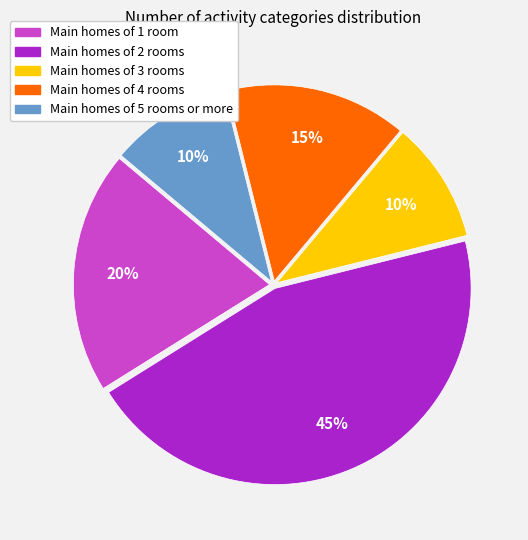

Which category has the biggest portion of the pie?

Main homes of 2 rooms